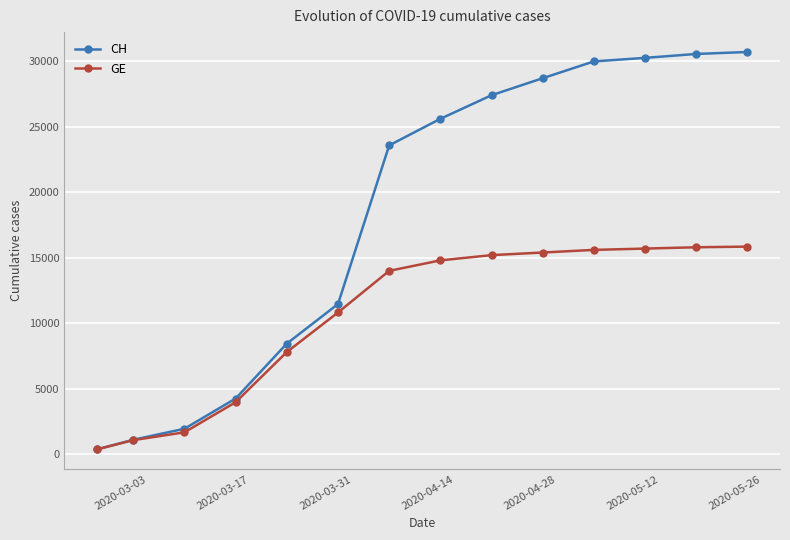

At how many categories does at least one series exceed 12814?

8